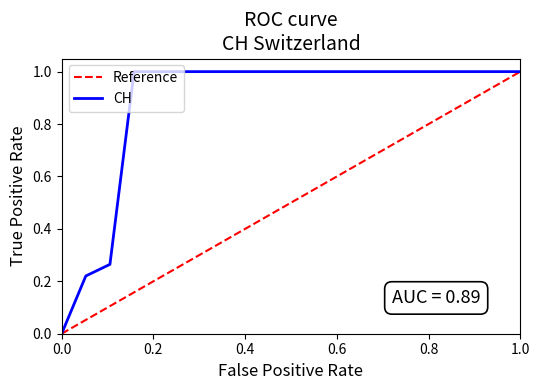

What is the sum of all values?

17.5